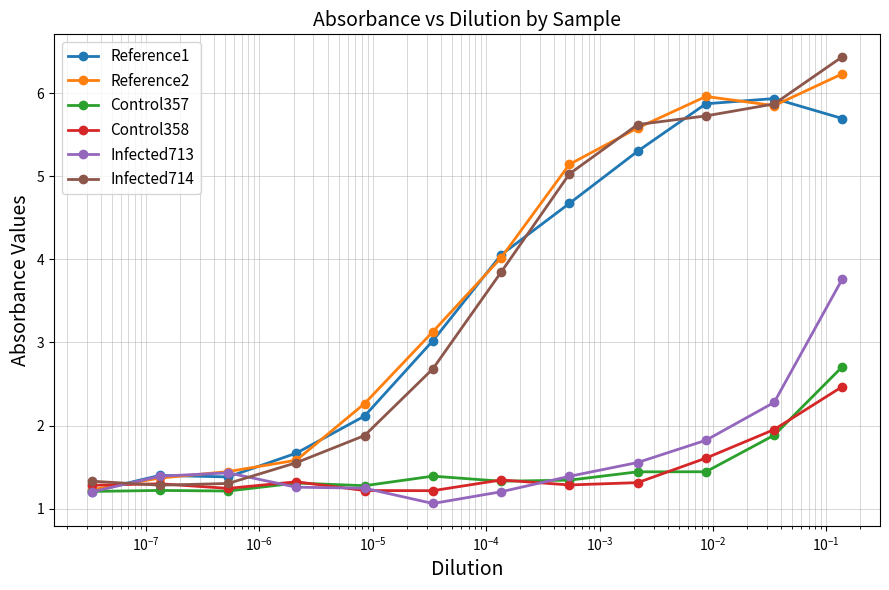

Which series has the largest total across all categories?

Reference2